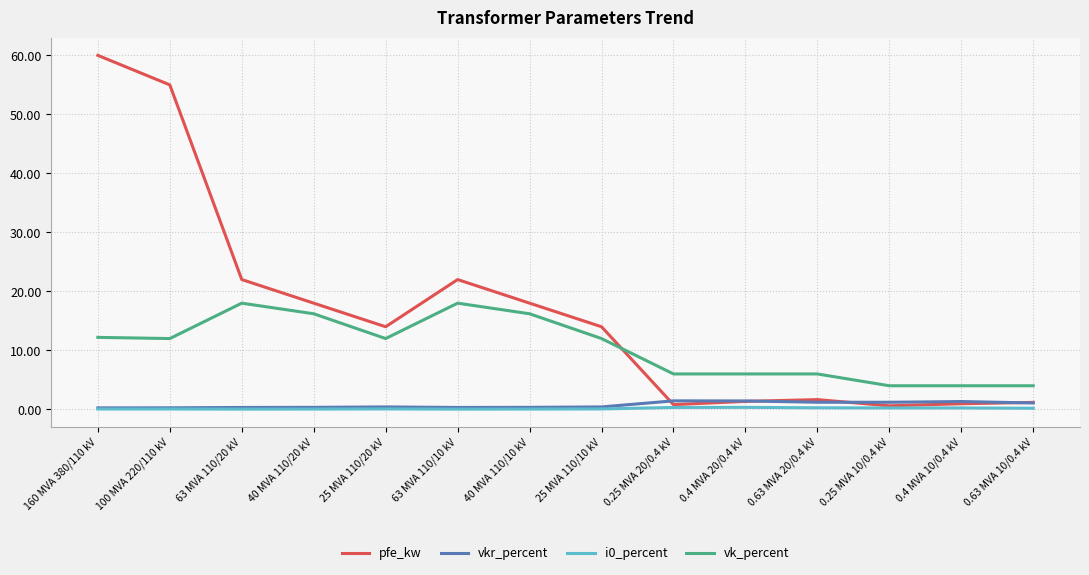

True or false: vkr_percent and vk_percent cross at least once.

False